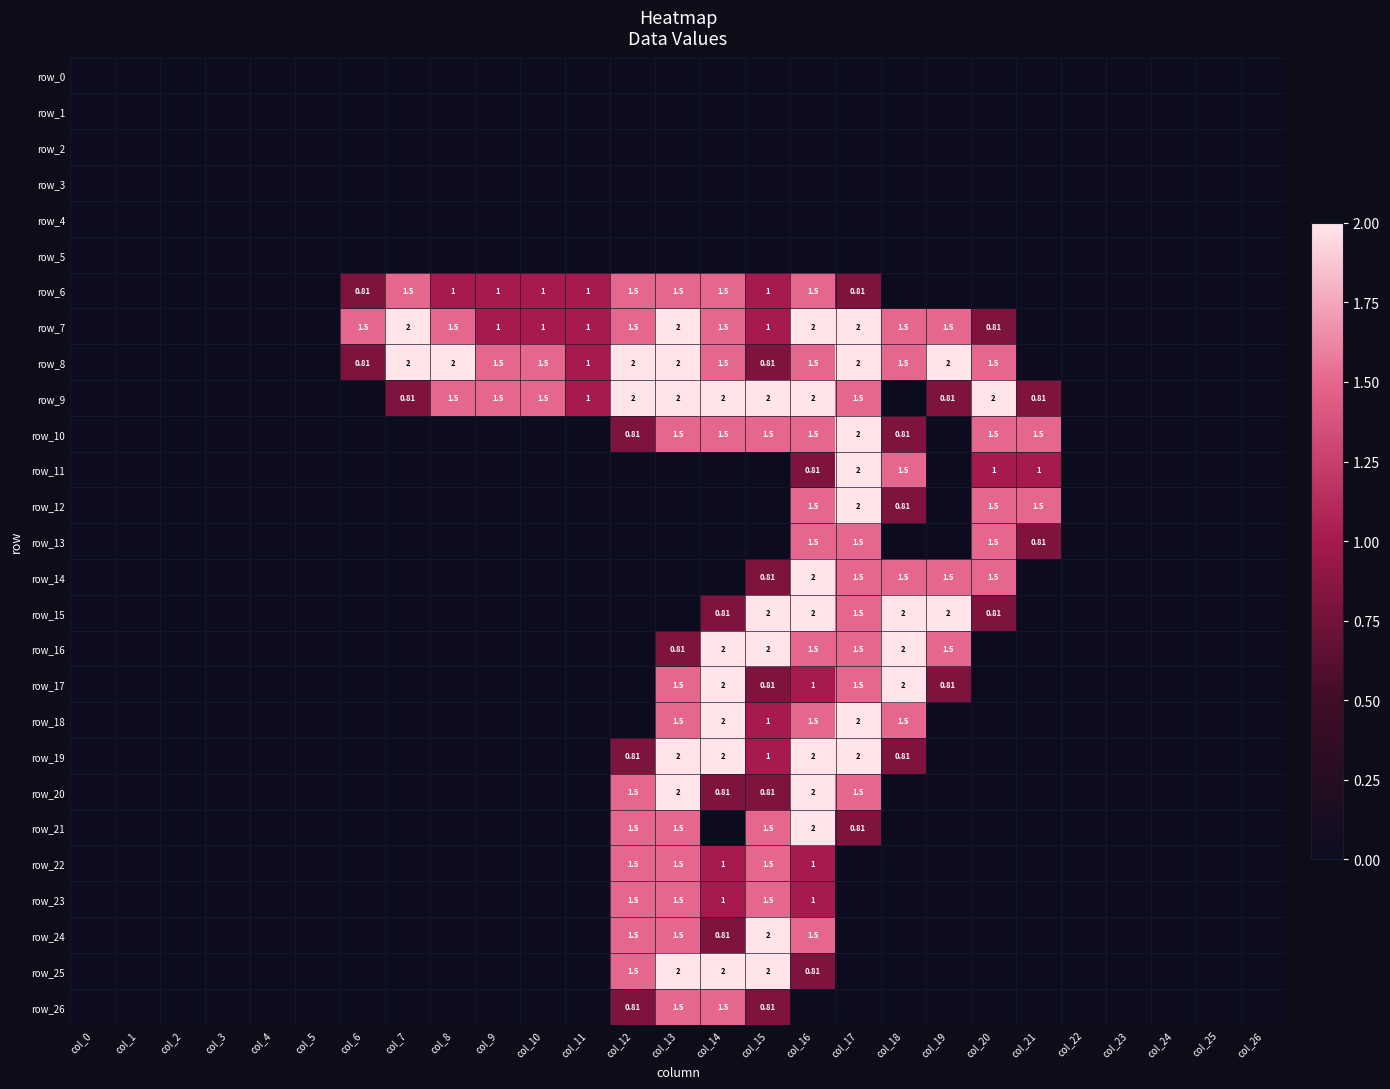

Reading right to left, extract all data points from this chart.

row_0: col_26=0.0	col_25=0.0	col_24=0.0	col_23=0.0	col_22=0.0	col_21=0.0	col_20=0.0	col_19=0.0	col_18=0.0	col_17=0.0	col_16=0.0	col_15=0.0	col_14=0.0	col_13=0.0	col_12=0.0	col_11=0.0	col_10=0.0	col_9=0.0	col_8=0.0	col_7=0.0	col_6=0.0	col_5=0.0	col_4=0.0	col_3=0.0	col_2=0.0	col_1=0.0	col_0=0.0
row_1: col_26=0.0	col_25=0.0	col_24=0.0	col_23=0.0	col_22=0.0	col_21=0.0	col_20=0.0	col_19=0.0	col_18=0.0	col_17=0.0	col_16=0.0	col_15=0.0	col_14=0.0	col_13=0.0	col_12=0.0	col_11=0.0	col_10=0.0	col_9=0.0	col_8=0.0	col_7=0.0	col_6=0.0	col_5=0.0	col_4=0.0	col_3=0.0	col_2=0.0	col_1=0.0	col_0=0.0
row_2: col_26=0.0	col_25=0.0	col_24=0.0	col_23=0.0	col_22=0.0	col_21=0.0	col_20=0.0	col_19=0.0	col_18=0.0	col_17=0.0	col_16=0.0	col_15=0.0	col_14=0.0	col_13=0.0	col_12=0.0	col_11=0.0	col_10=0.0	col_9=0.0	col_8=0.0	col_7=0.0	col_6=0.0	col_5=0.0	col_4=0.0	col_3=0.0	col_2=0.0	col_1=0.0	col_0=0.0
row_3: col_26=0.0	col_25=0.0	col_24=0.0	col_23=0.0	col_22=0.0	col_21=0.0	col_20=0.0	col_19=0.0	col_18=0.0	col_17=0.0	col_16=0.0	col_15=0.0	col_14=0.0	col_13=0.0	col_12=0.0	col_11=0.0	col_10=0.0	col_9=0.0	col_8=0.0	col_7=0.0	col_6=0.0	col_5=0.0	col_4=0.0	col_3=0.0	col_2=0.0	col_1=0.0	col_0=0.0
row_4: col_26=0.0	col_25=0.0	col_24=0.0	col_23=0.0	col_22=0.0	col_21=0.0	col_20=0.0	col_19=0.0	col_18=0.0	col_17=0.0	col_16=0.0	col_15=0.0	col_14=0.0	col_13=0.0	col_12=0.0	col_11=0.0	col_10=0.0	col_9=0.0	col_8=0.0	col_7=0.0	col_6=0.0	col_5=0.0	col_4=0.0	col_3=0.0	col_2=0.0	col_1=0.0	col_0=0.0
row_5: col_26=0.0	col_25=0.0	col_24=0.0	col_23=0.0	col_22=0.0	col_21=0.0	col_20=0.0	col_19=0.0	col_18=0.0	col_17=0.0	col_16=0.0	col_15=0.0	col_14=0.0	col_13=0.0	col_12=0.0	col_11=0.0	col_10=0.0	col_9=0.0	col_8=0.0	col_7=0.0	col_6=0.0	col_5=0.0	col_4=0.0	col_3=0.0	col_2=0.0	col_1=0.0	col_0=0.0
row_6: col_26=0.0	col_25=0.0	col_24=0.0	col_23=0.0	col_22=0.0	col_21=0.0	col_20=0.0	col_19=0.0	col_18=0.0	col_17=0.8	col_16=1.5	col_15=1.0	col_14=1.5	col_13=1.5	col_12=1.5	col_11=1.0	col_10=1.0	col_9=1.0	col_8=1.0	col_7=1.5	col_6=0.8	col_5=0.0	col_4=0.0	col_3=0.0	col_2=0.0	col_1=0.0	col_0=0.0
row_7: col_26=0.0	col_25=0.0	col_24=0.0	col_23=0.0	col_22=0.0	col_21=0.0	col_20=0.8	col_19=1.5	col_18=1.5	col_17=2.0	col_16=2.0	col_15=1.0	col_14=1.5	col_13=2.0	col_12=1.5	col_11=1.0	col_10=1.0	col_9=1.0	col_8=1.5	col_7=2.0	col_6=1.5	col_5=0.0	col_4=0.0	col_3=0.0	col_2=0.0	col_1=0.0	col_0=0.0
row_8: col_26=0.0	col_25=0.0	col_24=0.0	col_23=0.0	col_22=0.0	col_21=0.0	col_20=1.5	col_19=2.0	col_18=1.5	col_17=2.0	col_16=1.5	col_15=0.8	col_14=1.5	col_13=2.0	col_12=2.0	col_11=1.0	col_10=1.5	col_9=1.5	col_8=2.0	col_7=2.0	col_6=0.8	col_5=0.0	col_4=0.0	col_3=0.0	col_2=0.0	col_1=0.0	col_0=0.0
row_9: col_26=0.0	col_25=0.0	col_24=0.0	col_23=0.0	col_22=0.0	col_21=0.8	col_20=2.0	col_19=0.8	col_18=0.0	col_17=1.5	col_16=2.0	col_15=2.0	col_14=2.0	col_13=2.0	col_12=2.0	col_11=1.0	col_10=1.5	col_9=1.5	col_8=1.5	col_7=0.8	col_6=0.0	col_5=0.0	col_4=0.0	col_3=0.0	col_2=0.0	col_1=0.0	col_0=0.0
row_10: col_26=0.0	col_25=0.0	col_24=0.0	col_23=0.0	col_22=0.0	col_21=1.5	col_20=1.5	col_19=0.0	col_18=0.8	col_17=2.0	col_16=1.5	col_15=1.5	col_14=1.5	col_13=1.5	col_12=0.8	col_11=0.0	col_10=0.0	col_9=0.0	col_8=0.0	col_7=0.0	col_6=0.0	col_5=0.0	col_4=0.0	col_3=0.0	col_2=0.0	col_1=0.0	col_0=0.0
row_11: col_26=0.0	col_25=0.0	col_24=0.0	col_23=0.0	col_22=0.0	col_21=1.0	col_20=1.0	col_19=0.0	col_18=1.5	col_17=2.0	col_16=0.8	col_15=0.0	col_14=0.0	col_13=0.0	col_12=0.0	col_11=0.0	col_10=0.0	col_9=0.0	col_8=0.0	col_7=0.0	col_6=0.0	col_5=0.0	col_4=0.0	col_3=0.0	col_2=0.0	col_1=0.0	col_0=0.0
row_12: col_26=0.0	col_25=0.0	col_24=0.0	col_23=0.0	col_22=0.0	col_21=1.5	col_20=1.5	col_19=0.0	col_18=0.8	col_17=2.0	col_16=1.5	col_15=0.0	col_14=0.0	col_13=0.0	col_12=0.0	col_11=0.0	col_10=0.0	col_9=0.0	col_8=0.0	col_7=0.0	col_6=0.0	col_5=0.0	col_4=0.0	col_3=0.0	col_2=0.0	col_1=0.0	col_0=0.0
row_13: col_26=0.0	col_25=0.0	col_24=0.0	col_23=0.0	col_22=0.0	col_21=0.8	col_20=1.5	col_19=0.0	col_18=0.0	col_17=1.5	col_16=1.5	col_15=0.0	col_14=0.0	col_13=0.0	col_12=0.0	col_11=0.0	col_10=0.0	col_9=0.0	col_8=0.0	col_7=0.0	col_6=0.0	col_5=0.0	col_4=0.0	col_3=0.0	col_2=0.0	col_1=0.0	col_0=0.0
row_14: col_26=0.0	col_25=0.0	col_24=0.0	col_23=0.0	col_22=0.0	col_21=0.0	col_20=1.5	col_19=1.5	col_18=1.5	col_17=1.5	col_16=2.0	col_15=0.8	col_14=0.0	col_13=0.0	col_12=0.0	col_11=0.0	col_10=0.0	col_9=0.0	col_8=0.0	col_7=0.0	col_6=0.0	col_5=0.0	col_4=0.0	col_3=0.0	col_2=0.0	col_1=0.0	col_0=0.0
row_15: col_26=0.0	col_25=0.0	col_24=0.0	col_23=0.0	col_22=0.0	col_21=0.0	col_20=0.8	col_19=2.0	col_18=2.0	col_17=1.5	col_16=2.0	col_15=2.0	col_14=0.8	col_13=0.0	col_12=0.0	col_11=0.0	col_10=0.0	col_9=0.0	col_8=0.0	col_7=0.0	col_6=0.0	col_5=0.0	col_4=0.0	col_3=0.0	col_2=0.0	col_1=0.0	col_0=0.0
row_16: col_26=0.0	col_25=0.0	col_24=0.0	col_23=0.0	col_22=0.0	col_21=0.0	col_20=0.0	col_19=1.5	col_18=2.0	col_17=1.5	col_16=1.5	col_15=2.0	col_14=2.0	col_13=0.8	col_12=0.0	col_11=0.0	col_10=0.0	col_9=0.0	col_8=0.0	col_7=0.0	col_6=0.0	col_5=0.0	col_4=0.0	col_3=0.0	col_2=0.0	col_1=0.0	col_0=0.0
row_17: col_26=0.0	col_25=0.0	col_24=0.0	col_23=0.0	col_22=0.0	col_21=0.0	col_20=0.0	col_19=0.8	col_18=2.0	col_17=1.5	col_16=1.0	col_15=0.8	col_14=2.0	col_13=1.5	col_12=0.0	col_11=0.0	col_10=0.0	col_9=0.0	col_8=0.0	col_7=0.0	col_6=0.0	col_5=0.0	col_4=0.0	col_3=0.0	col_2=0.0	col_1=0.0	col_0=0.0
row_18: col_26=0.0	col_25=0.0	col_24=0.0	col_23=0.0	col_22=0.0	col_21=0.0	col_20=0.0	col_19=0.0	col_18=1.5	col_17=2.0	col_16=1.5	col_15=1.0	col_14=2.0	col_13=1.5	col_12=0.0	col_11=0.0	col_10=0.0	col_9=0.0	col_8=0.0	col_7=0.0	col_6=0.0	col_5=0.0	col_4=0.0	col_3=0.0	col_2=0.0	col_1=0.0	col_0=0.0
row_19: col_26=0.0	col_25=0.0	col_24=0.0	col_23=0.0	col_22=0.0	col_21=0.0	col_20=0.0	col_19=0.0	col_18=0.8	col_17=2.0	col_16=2.0	col_15=1.0	col_14=2.0	col_13=2.0	col_12=0.8	col_11=0.0	col_10=0.0	col_9=0.0	col_8=0.0	col_7=0.0	col_6=0.0	col_5=0.0	col_4=0.0	col_3=0.0	col_2=0.0	col_1=0.0	col_0=0.0
row_20: col_26=0.0	col_25=0.0	col_24=0.0	col_23=0.0	col_22=0.0	col_21=0.0	col_20=0.0	col_19=0.0	col_18=0.0	col_17=1.5	col_16=2.0	col_15=0.8	col_14=0.8	col_13=2.0	col_12=1.5	col_11=0.0	col_10=0.0	col_9=0.0	col_8=0.0	col_7=0.0	col_6=0.0	col_5=0.0	col_4=0.0	col_3=0.0	col_2=0.0	col_1=0.0	col_0=0.0
row_21: col_26=0.0	col_25=0.0	col_24=0.0	col_23=0.0	col_22=0.0	col_21=0.0	col_20=0.0	col_19=0.0	col_18=0.0	col_17=0.8	col_16=2.0	col_15=1.5	col_14=0.0	col_13=1.5	col_12=1.5	col_11=0.0	col_10=0.0	col_9=0.0	col_8=0.0	col_7=0.0	col_6=0.0	col_5=0.0	col_4=0.0	col_3=0.0	col_2=0.0	col_1=0.0	col_0=0.0
row_22: col_26=0.0	col_25=0.0	col_24=0.0	col_23=0.0	col_22=0.0	col_21=0.0	col_20=0.0	col_19=0.0	col_18=0.0	col_17=0.0	col_16=1.0	col_15=1.5	col_14=1.0	col_13=1.5	col_12=1.5	col_11=0.0	col_10=0.0	col_9=0.0	col_8=0.0	col_7=0.0	col_6=0.0	col_5=0.0	col_4=0.0	col_3=0.0	col_2=0.0	col_1=0.0	col_0=0.0
row_23: col_26=0.0	col_25=0.0	col_24=0.0	col_23=0.0	col_22=0.0	col_21=0.0	col_20=0.0	col_19=0.0	col_18=0.0	col_17=0.0	col_16=1.0	col_15=1.5	col_14=1.0	col_13=1.5	col_12=1.5	col_11=0.0	col_10=0.0	col_9=0.0	col_8=0.0	col_7=0.0	col_6=0.0	col_5=0.0	col_4=0.0	col_3=0.0	col_2=0.0	col_1=0.0	col_0=0.0
row_24: col_26=0.0	col_25=0.0	col_24=0.0	col_23=0.0	col_22=0.0	col_21=0.0	col_20=0.0	col_19=0.0	col_18=0.0	col_17=0.0	col_16=1.5	col_15=2.0	col_14=0.8	col_13=1.5	col_12=1.5	col_11=0.0	col_10=0.0	col_9=0.0	col_8=0.0	col_7=0.0	col_6=0.0	col_5=0.0	col_4=0.0	col_3=0.0	col_2=0.0	col_1=0.0	col_0=0.0
row_25: col_26=0.0	col_25=0.0	col_24=0.0	col_23=0.0	col_22=0.0	col_21=0.0	col_20=0.0	col_19=0.0	col_18=0.0	col_17=0.0	col_16=0.8	col_15=2.0	col_14=2.0	col_13=2.0	col_12=1.5	col_11=0.0	col_10=0.0	col_9=0.0	col_8=0.0	col_7=0.0	col_6=0.0	col_5=0.0	col_4=0.0	col_3=0.0	col_2=0.0	col_1=0.0	col_0=0.0
row_26: col_26=0.0	col_25=0.0	col_24=0.0	col_23=0.0	col_22=0.0	col_21=0.0	col_20=0.0	col_19=0.0	col_18=0.0	col_17=0.0	col_16=0.0	col_15=0.8	col_14=1.5	col_13=1.5	col_12=0.8	col_11=0.0	col_10=0.0	col_9=0.0	col_8=0.0	col_7=0.0	col_6=0.0	col_5=0.0	col_4=0.0	col_3=0.0	col_2=0.0	col_1=0.0	col_0=0.0